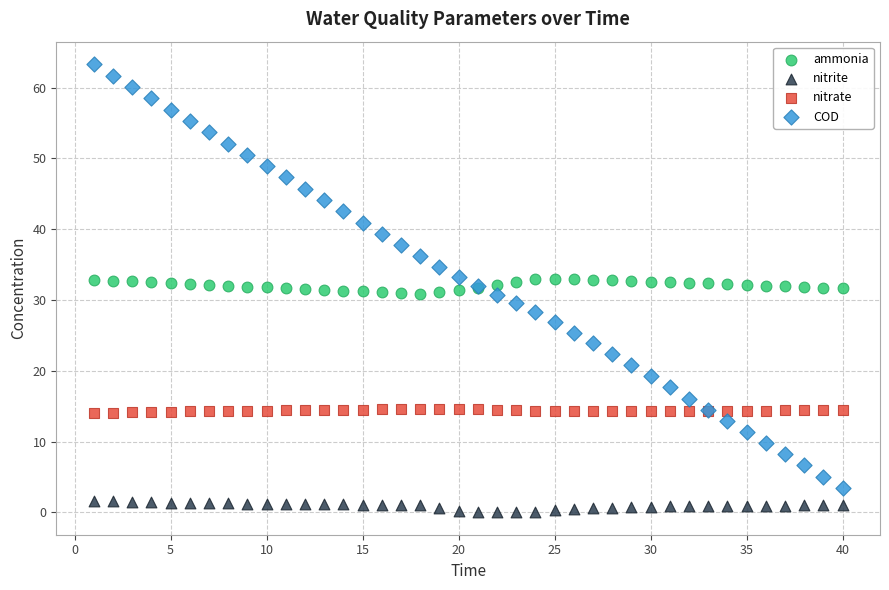

Which series has the widest spread of Y values?

COD